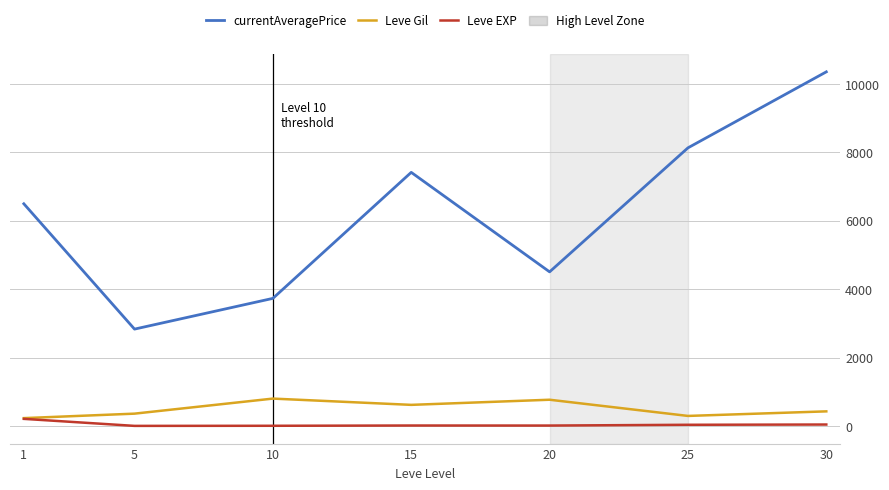

Is the value of currentAveragePrice at 15 greater than the value of Leve Gil at 1?

Yes